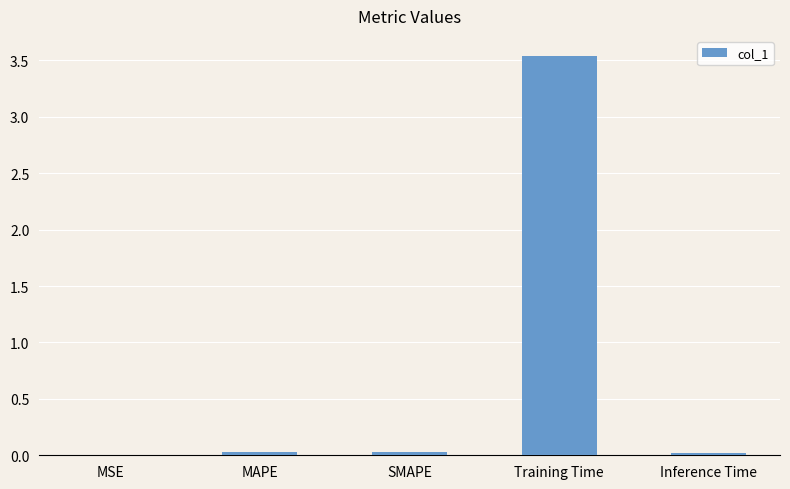

Which label corresponds to the largest value in the chart?

Training Time